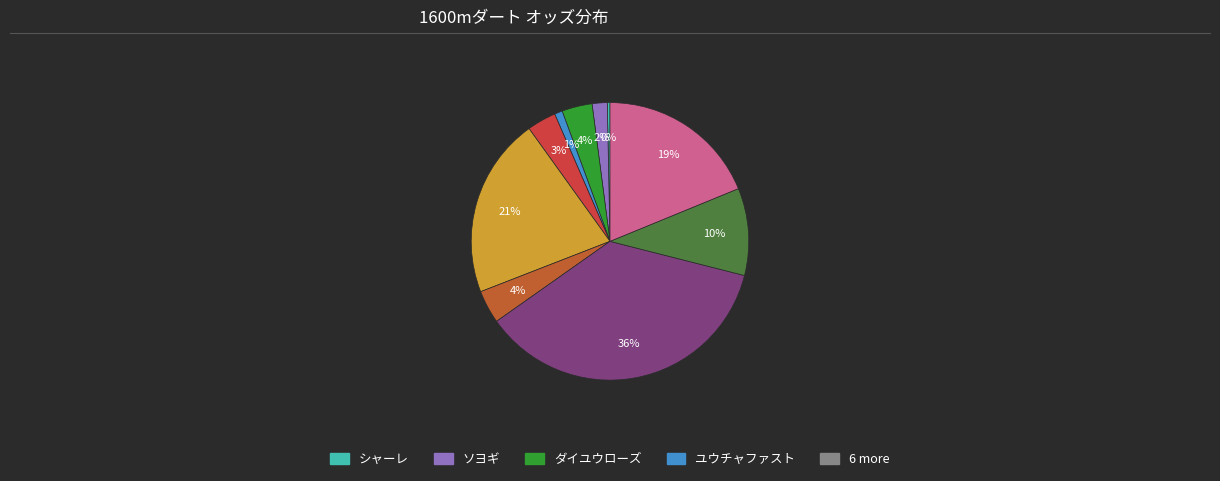

What is the largest slice in the pie chart?

リンドウ